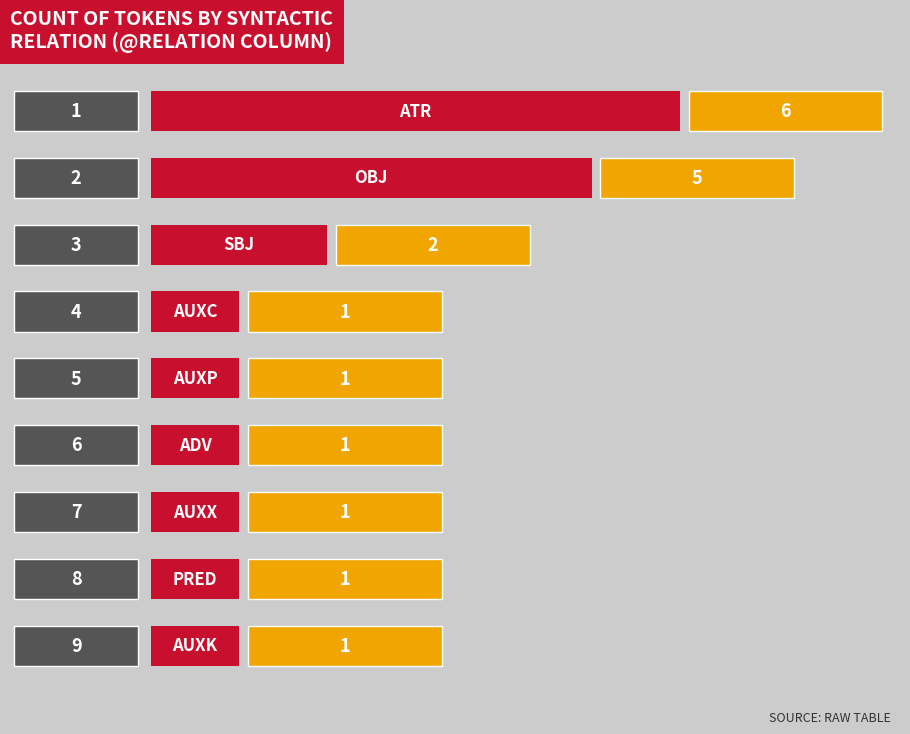

Reading bottom to top, extract all data points from this chart.

1	1	1	1	1	1	2	5	6